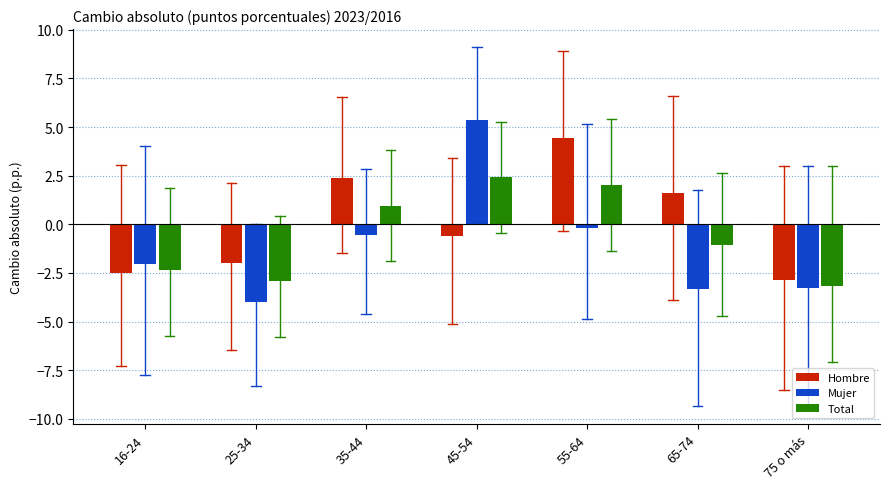

How many bars are there in each group?

3